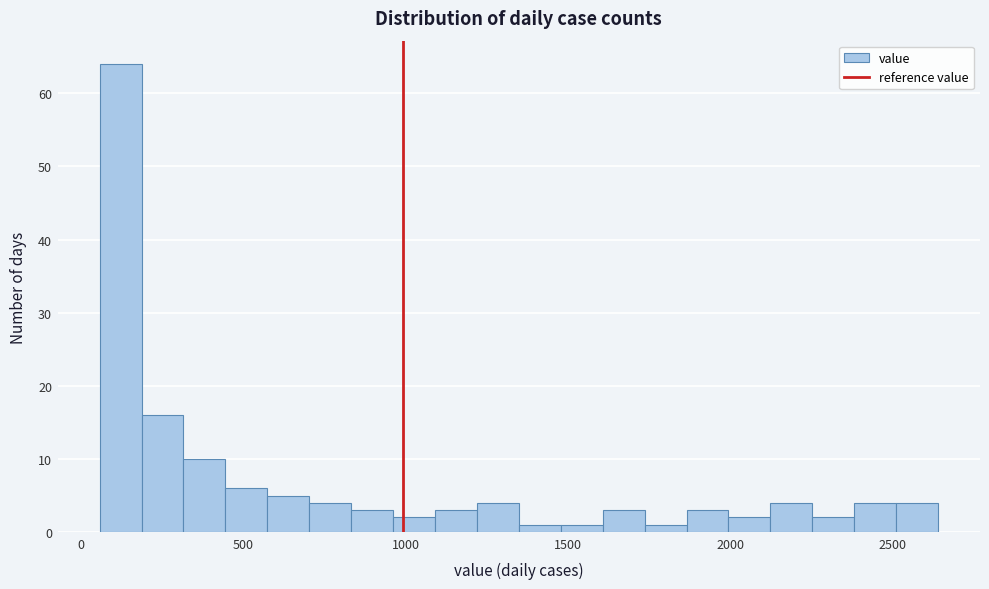

Around what value on the x-axis is the tallest bar? Give the approximate position of its centre, as read against the axis.

100